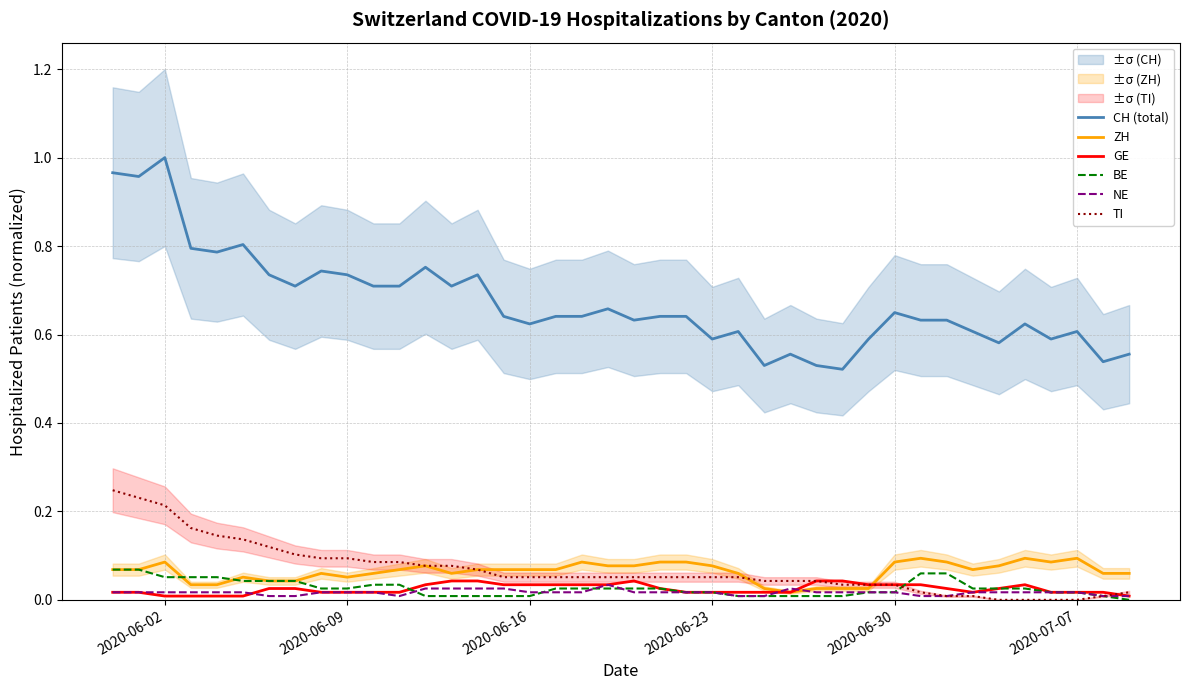

True or false: CH (total) and BE cross at least once.

False